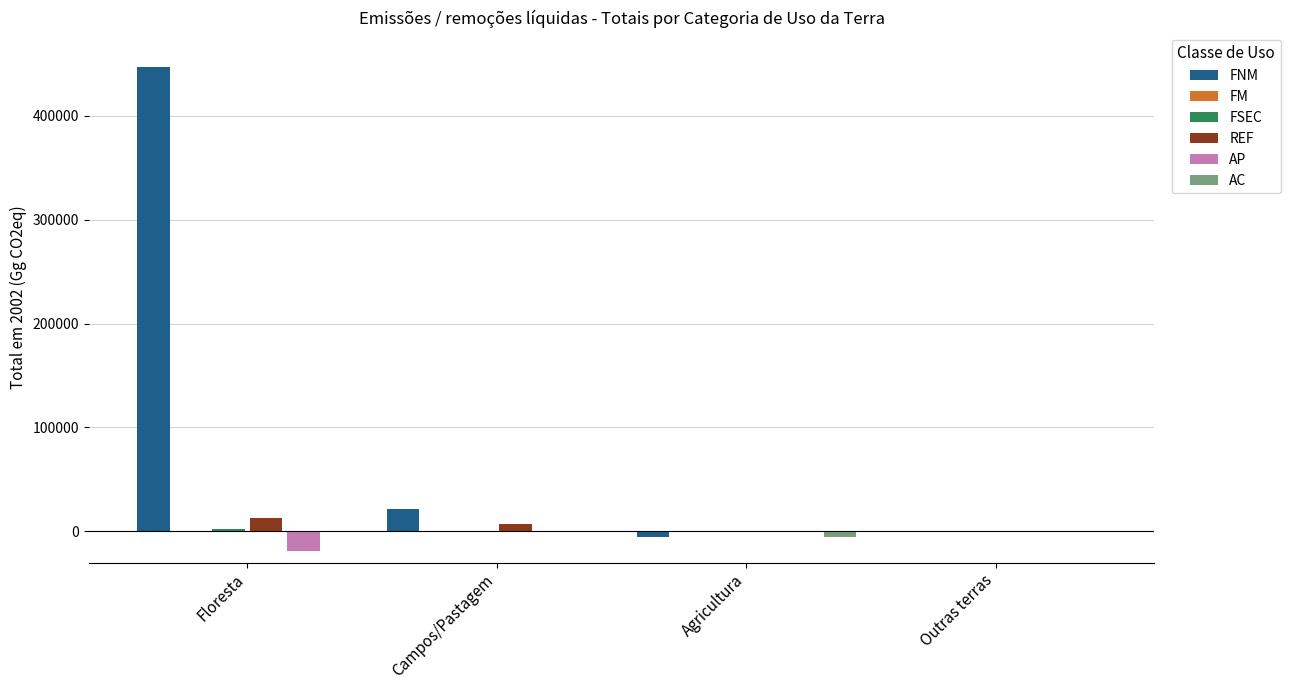

Count the number of data series in this chart.

6